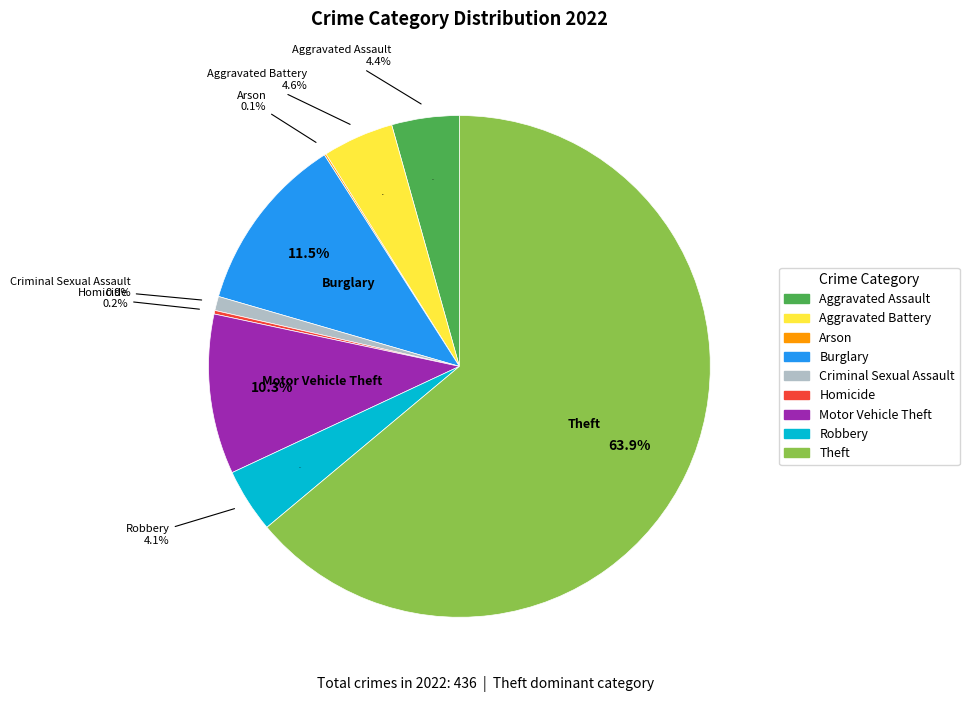

What is the change in value from Burglary to Theft?

+229